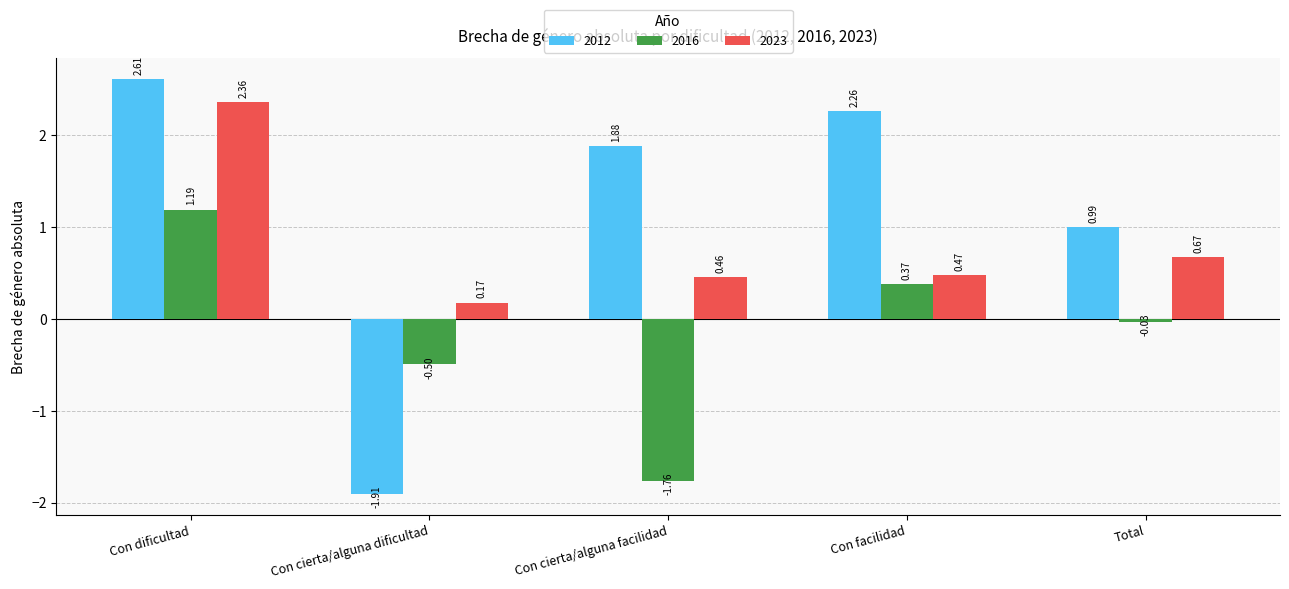

What is the total value across all series at Con facilidad?

3.1